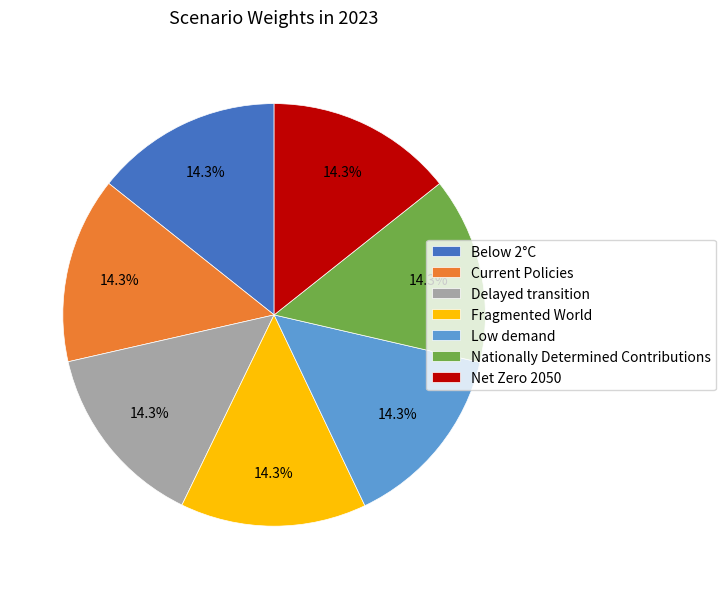

What percentage is NOT represented by Nationally Determined Contributions?

85.7%